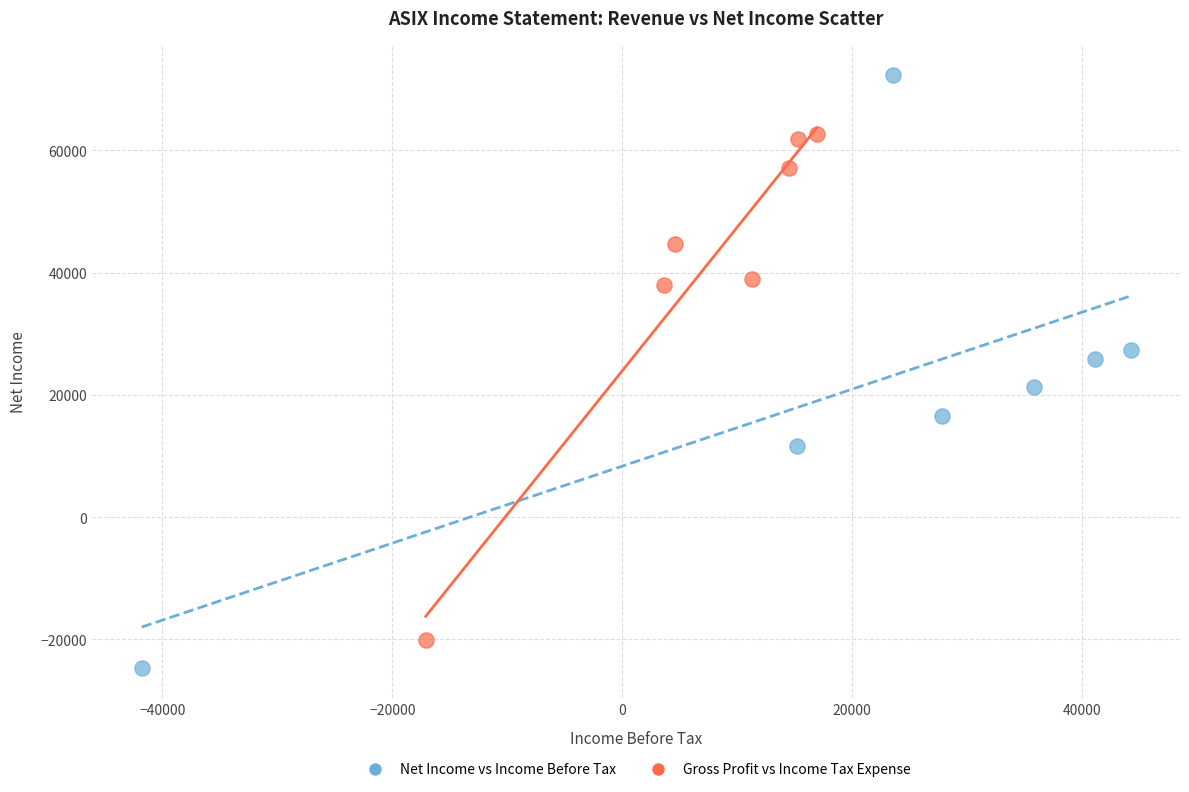

Which series reaches the maximum Y coordinate?

Net Income vs Income Before Tax